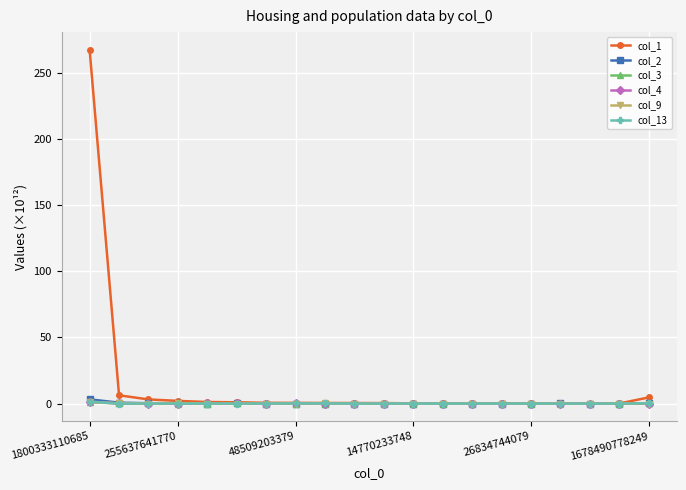

Which series has the largest total across all categories?

col_1